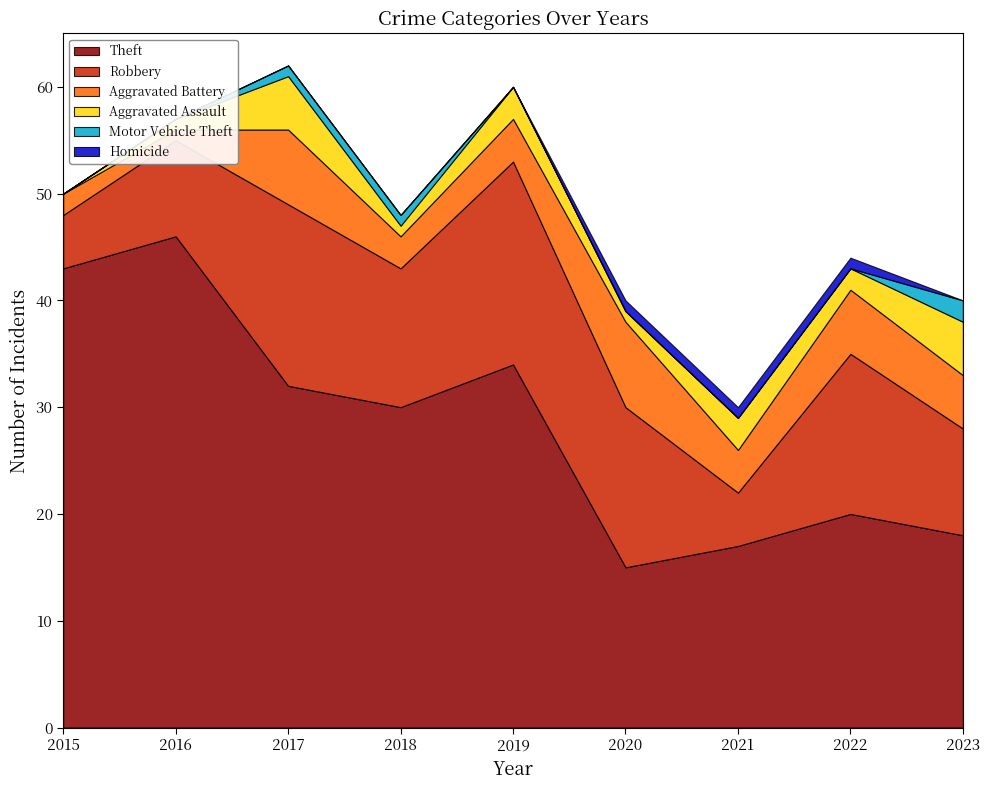

At which category does Aggravated Battery reach its first local peak?

2017